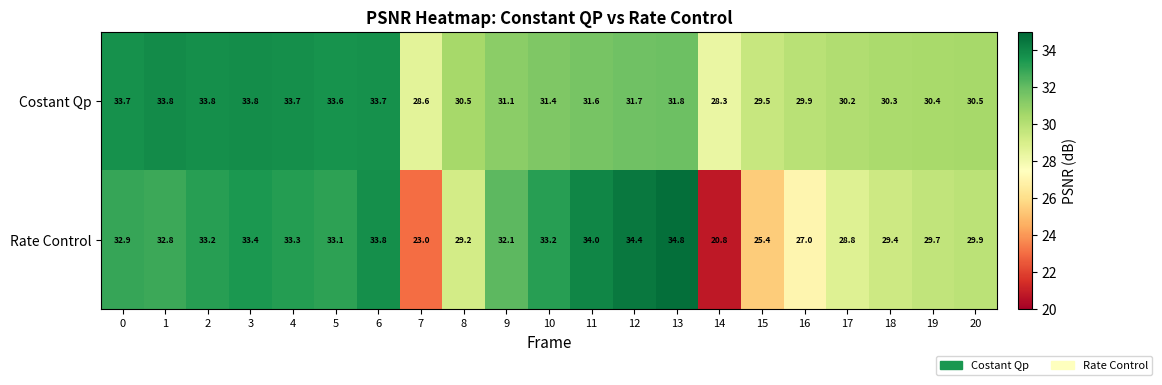

Where is Rate Control nearest to the value 27?

16